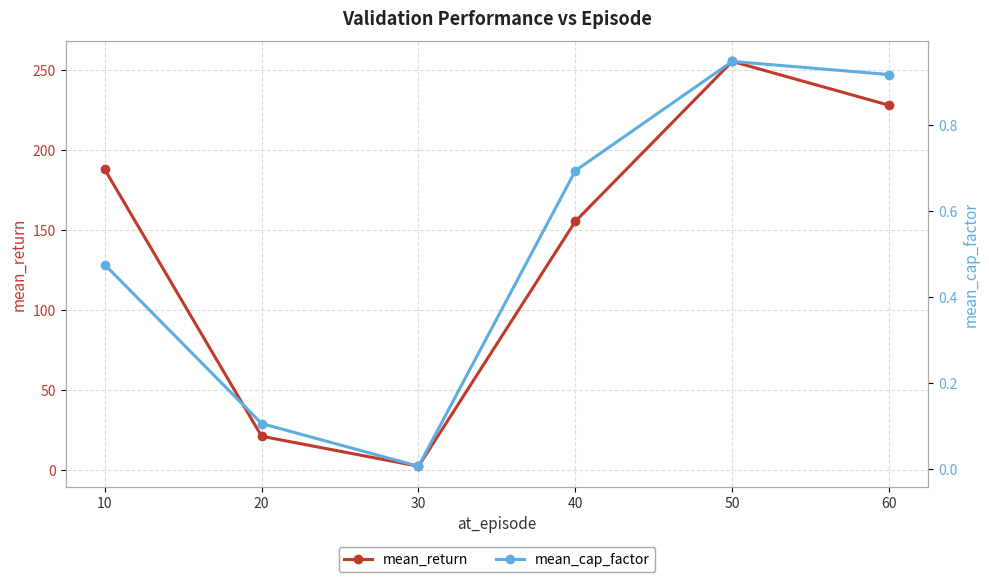

Where does the mean_return series first go above 188?

10